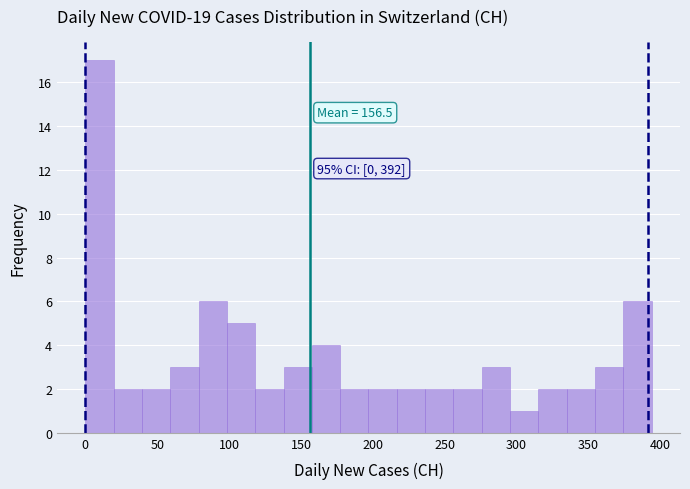

Read against the x-axis, roughly where is the centre of the tallest bar?

10